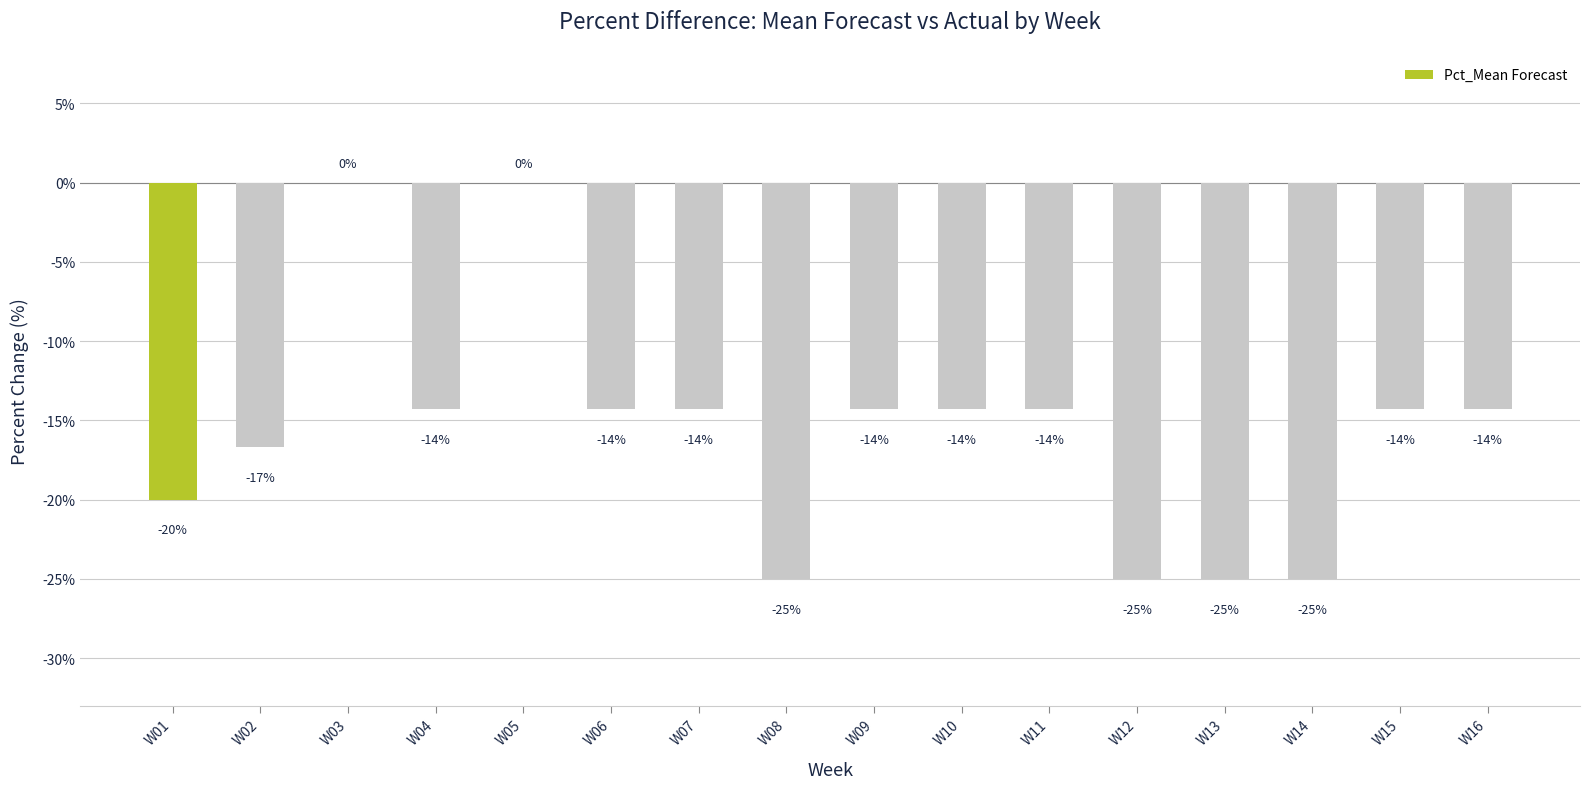

At which label is the value closest to -12?

W04